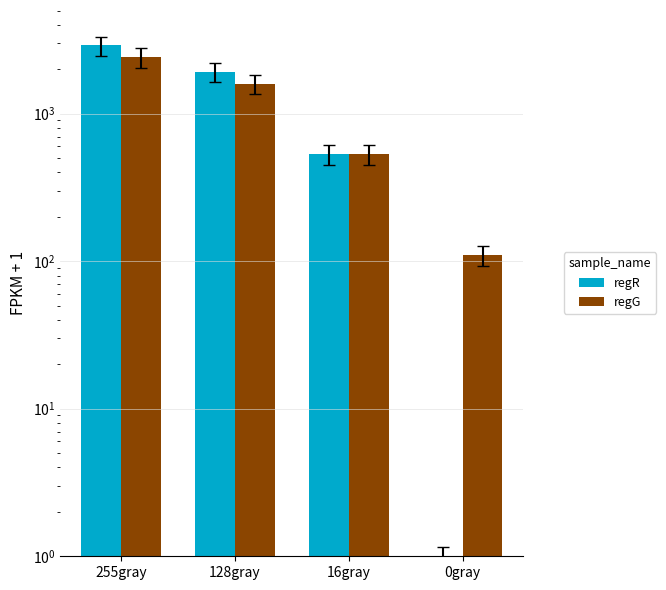

What is the average value of the regR series?

1338